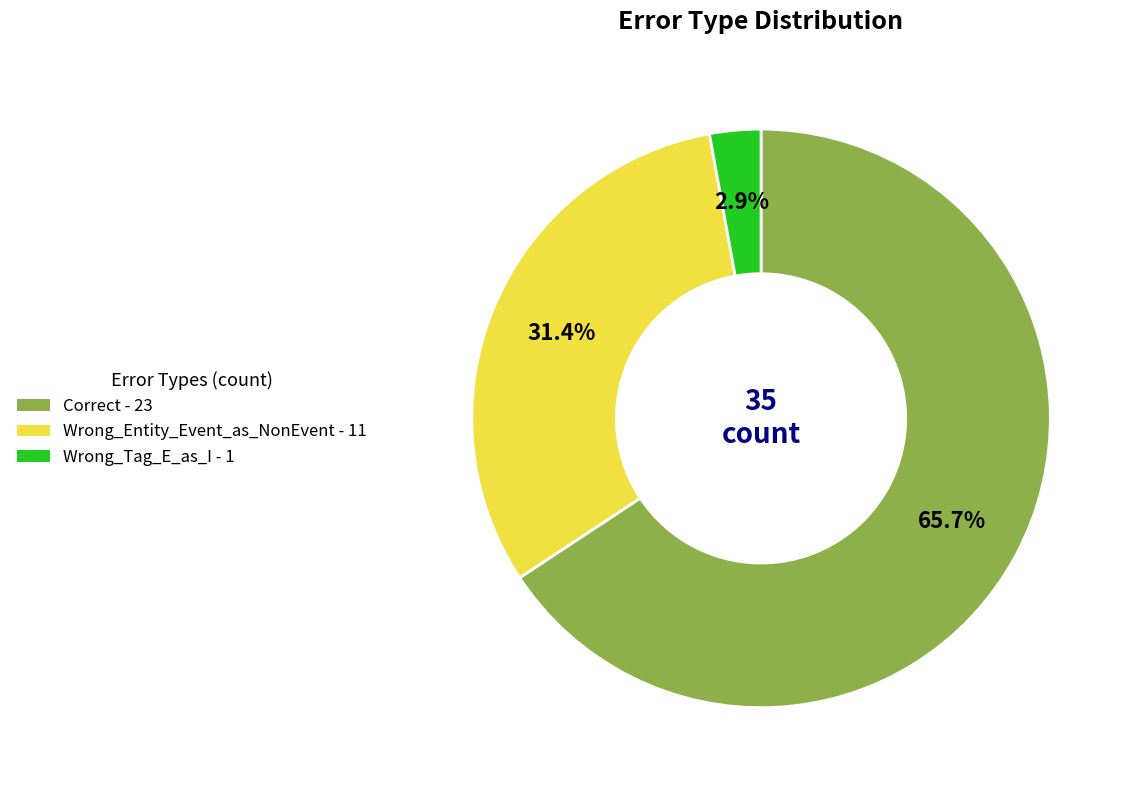

How many slices are in this pie chart?

3